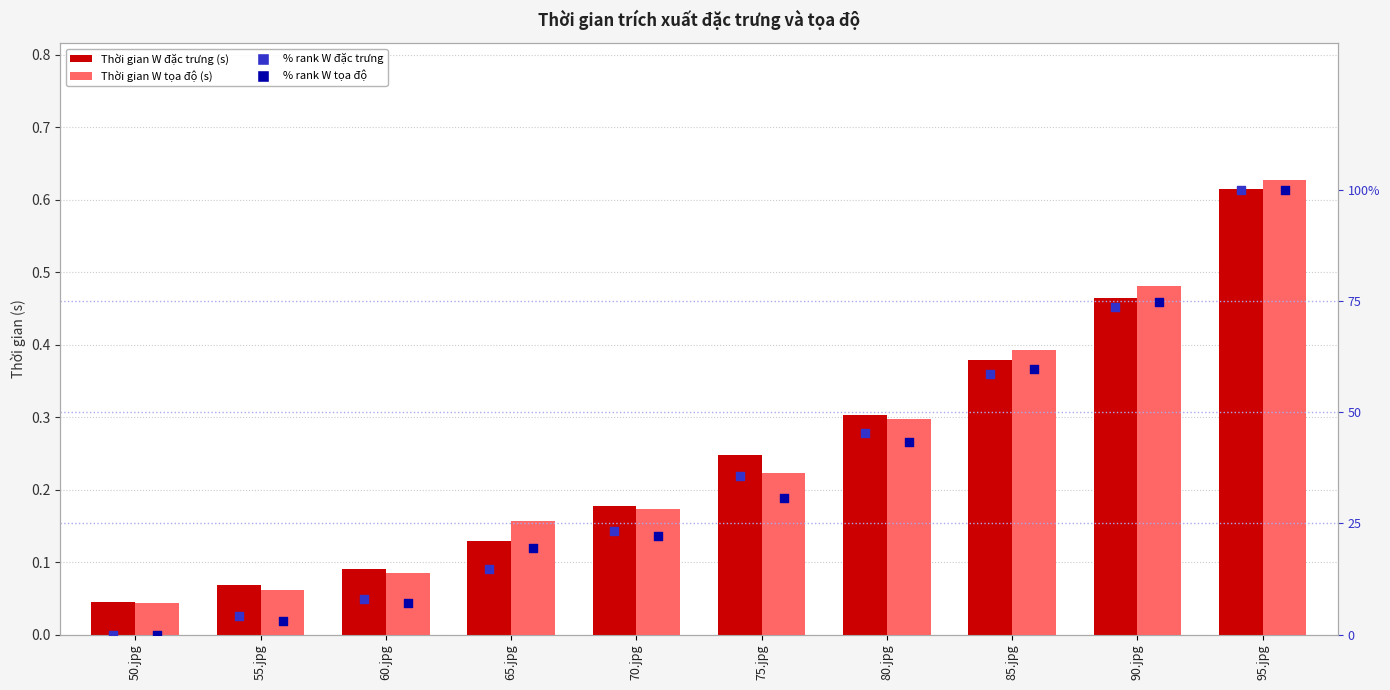

Is the value of Thời gian W đặc trưng (s) at 55.jpg greater than the value of Thời gian W tọa độ (s) at 70.jpg?

No